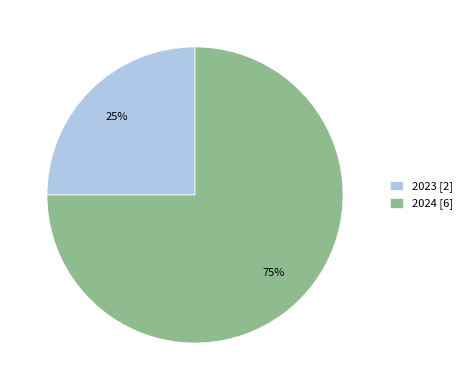

Which slice is the smallest?

2023 [2]